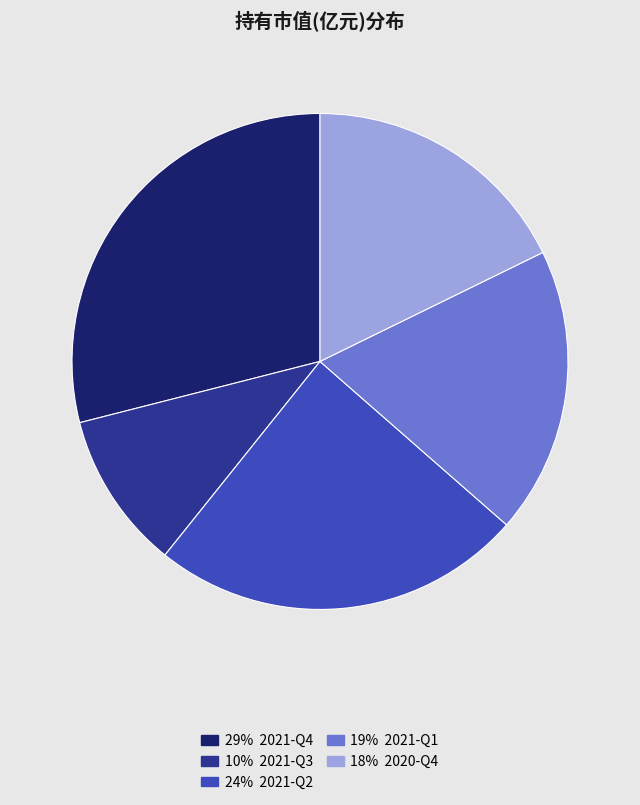

Is there any slice that represents more than half of the pie?

No